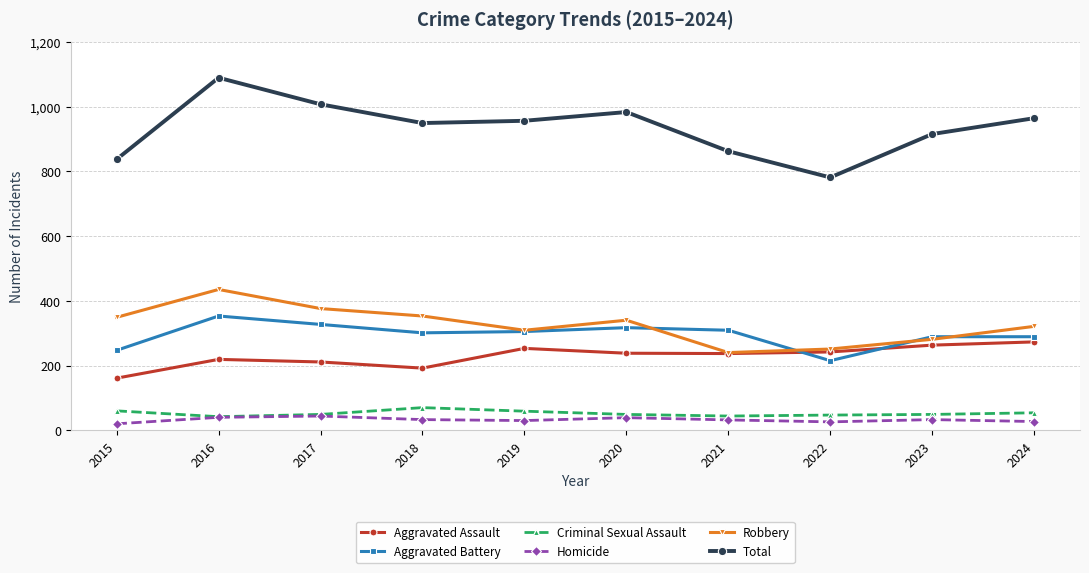

Which series has the widest spread of values?

Total